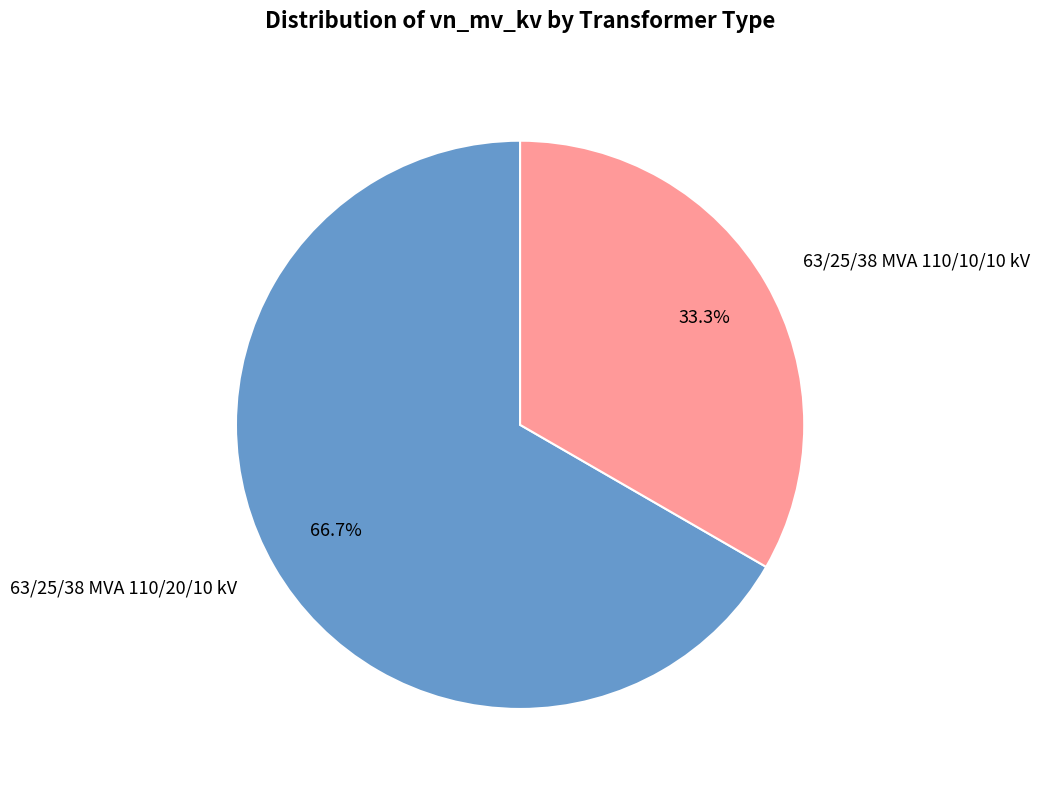

What is the largest slice in the pie chart?

63/25/38 MVA 110/20/10 kV